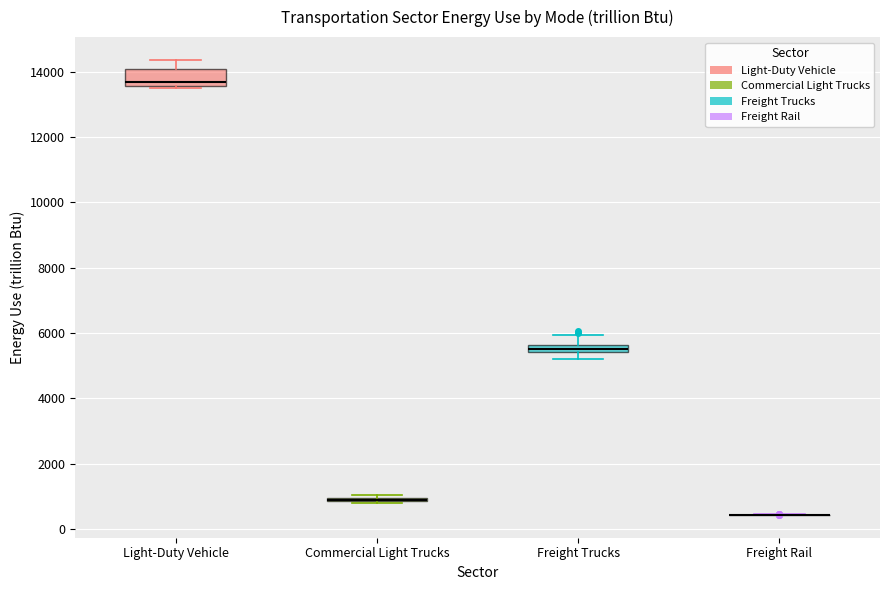

Where does the upper whisker of the box for Light-Duty Vehicle end on the y-axis? The values are not printed on the chart, so give them approximately, as read against the axis.

14400